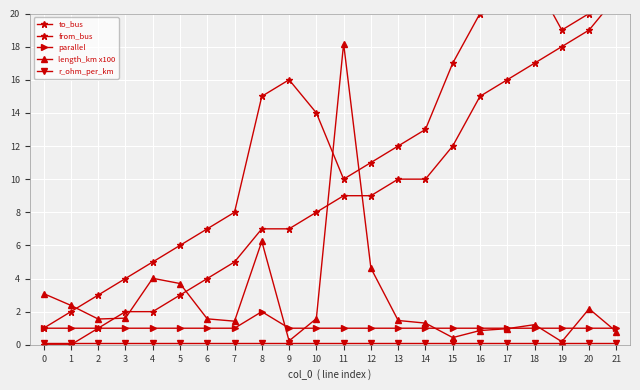

Which series has the widest spread of values?

to_bus